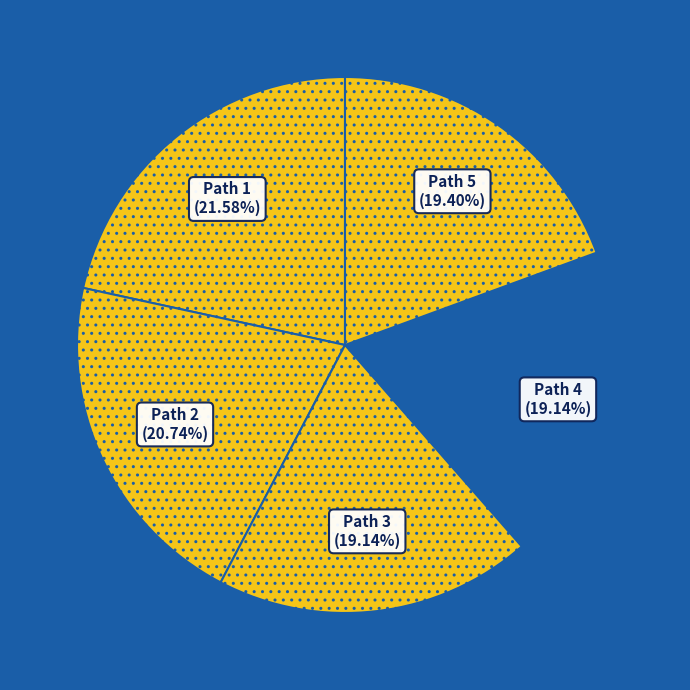

Between Path 1 and Path 3, which is larger?

Path 1